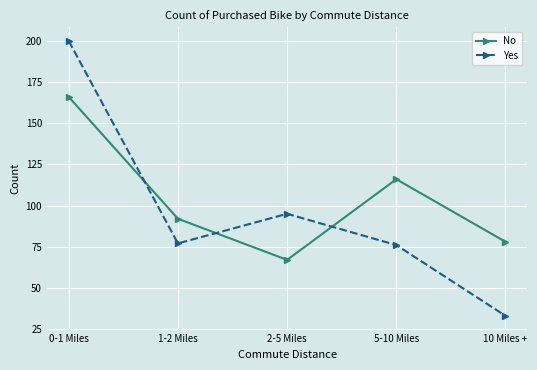

What is the difference between the No values at 2-5 Miles and 10 Miles +?

11